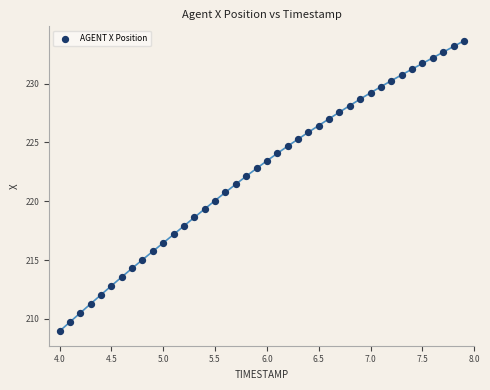

What is the range of Y values (max minus min)?

24.7